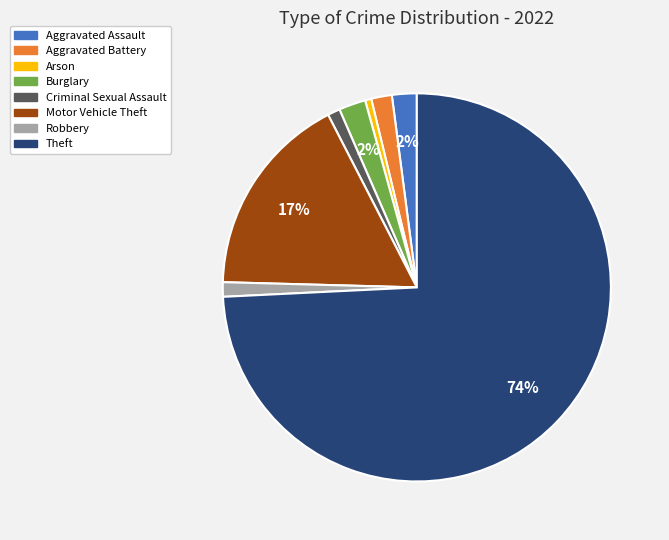

How many segments does this pie chart have?

8